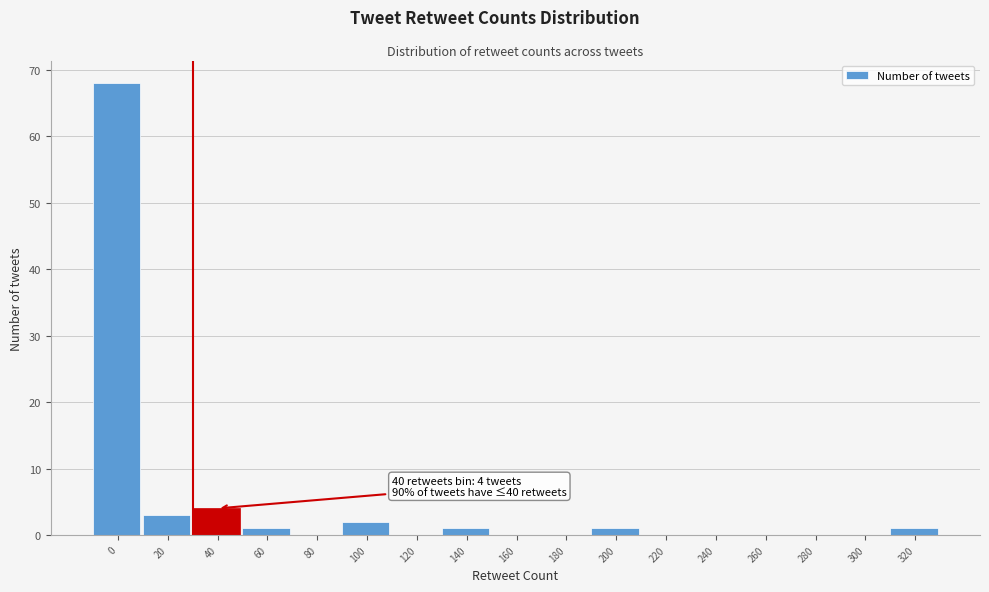

Reading left to right, transcribe all the data shown in this chart.

0=68	20=3	40=4	60=1	80=0	100=2	120=0	140=1	160=0	180=0	200=1	220=0	240=0	260=0	280=0	300=0	320=1